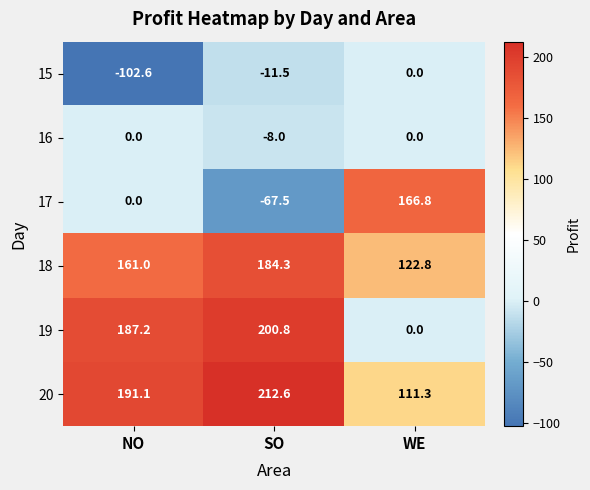

Which category has the lowest value across all series?

NO